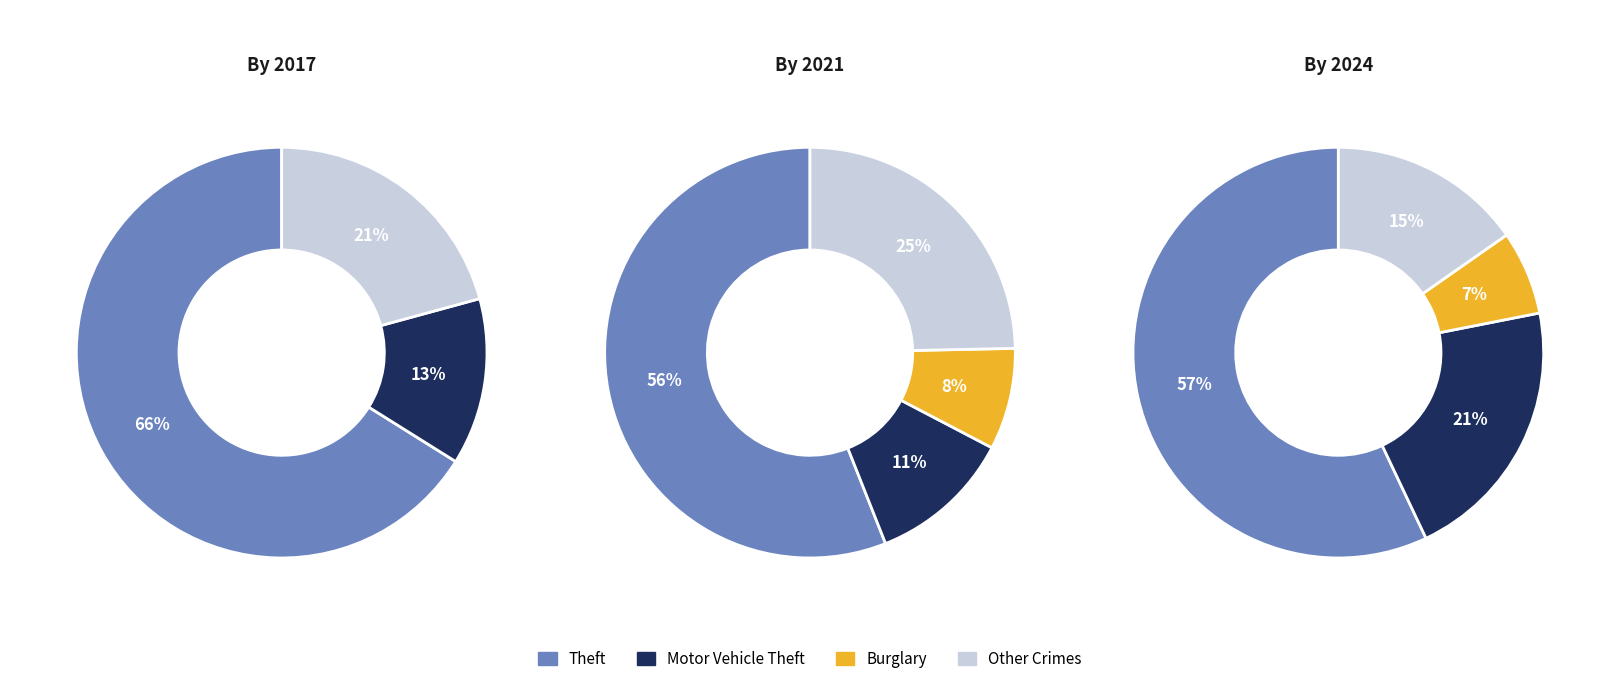

Is it true that 5 is 28% of the pie?

False